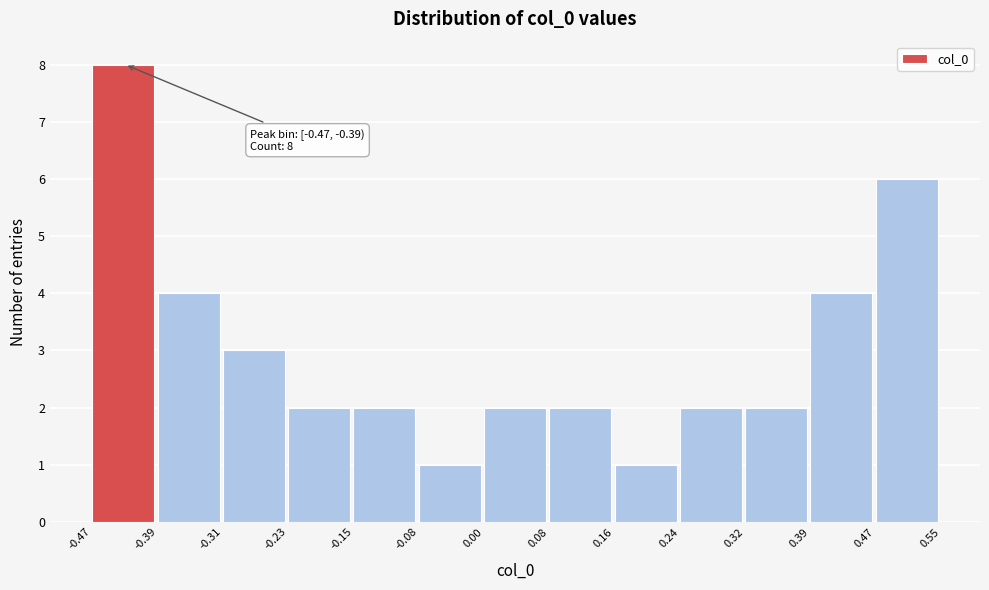

Which range on the x-axis has the tallest bar?

-0.47 to -0.39